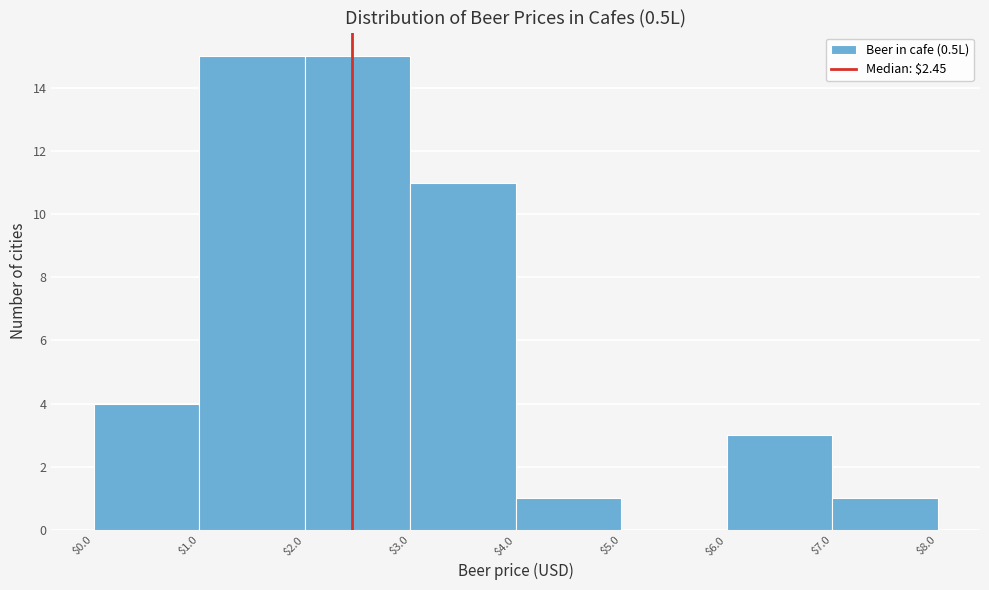

How tall is the bar that spans $1.0 to $2.0 on the x-axis? The values are not printed on the chart, so give them approximately, as read against the axis.

15